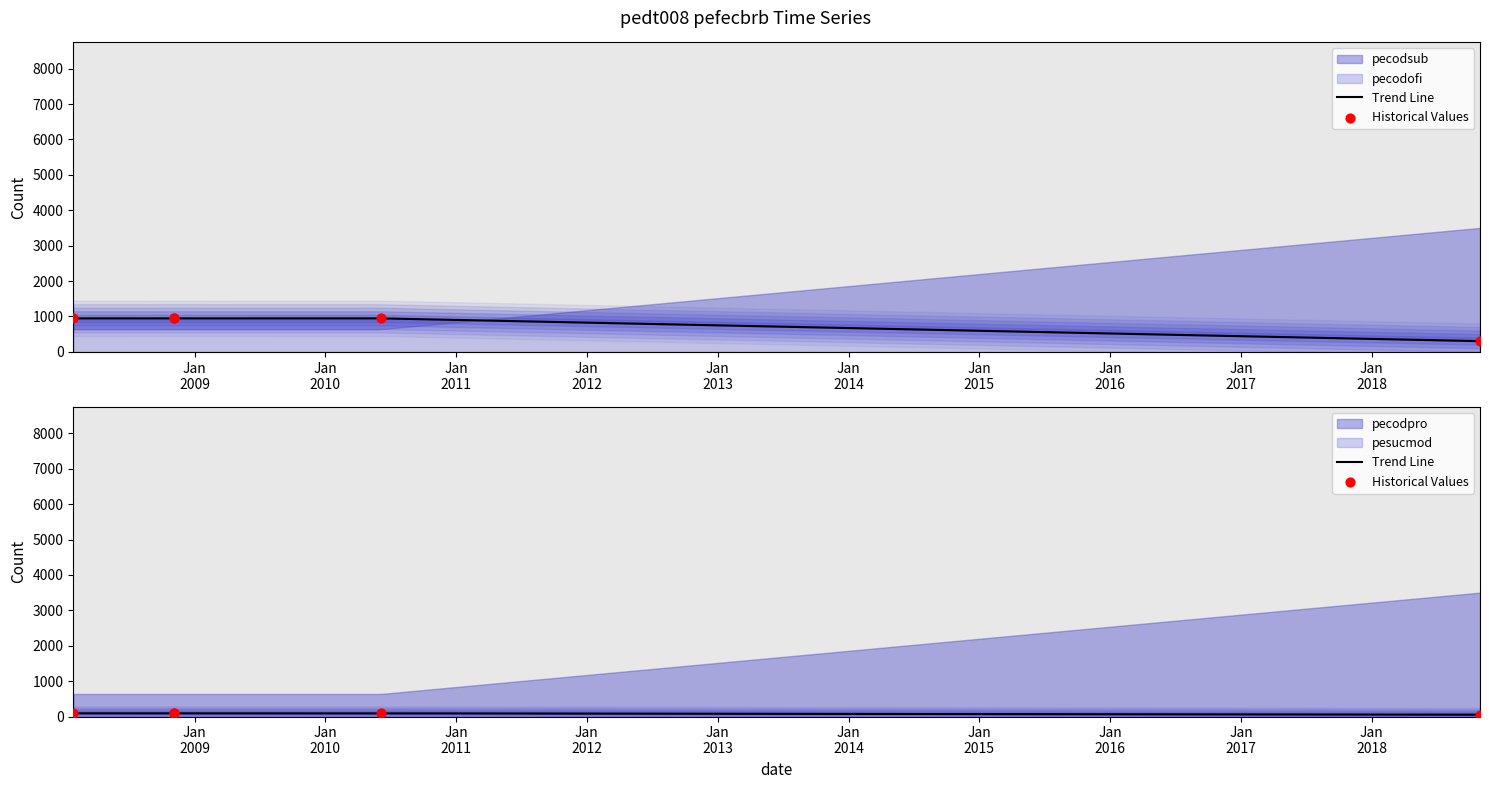

At which category is the sum across all series the highest?

2008-11-03